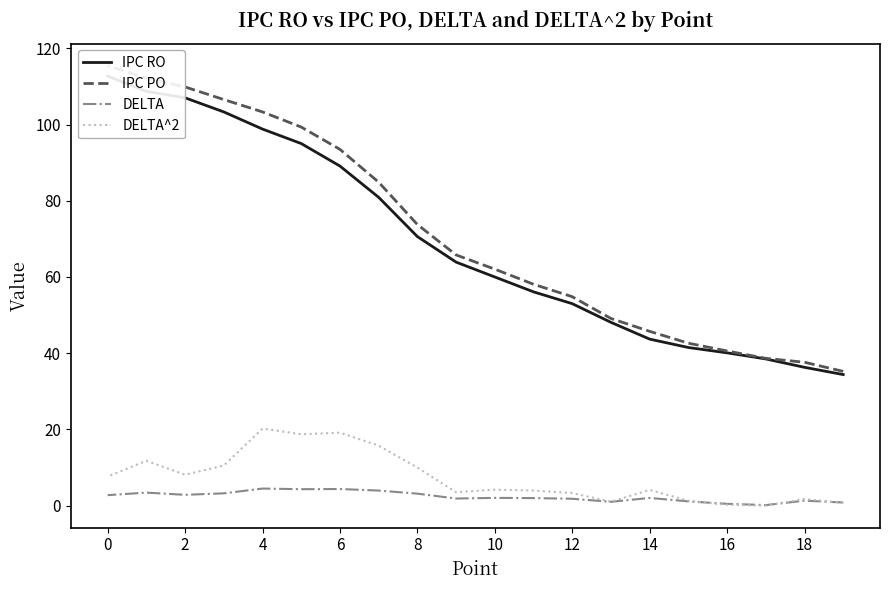

What are all the series names shown in the legend?

IPC RO, IPC PO, DELTA, DELTA^2